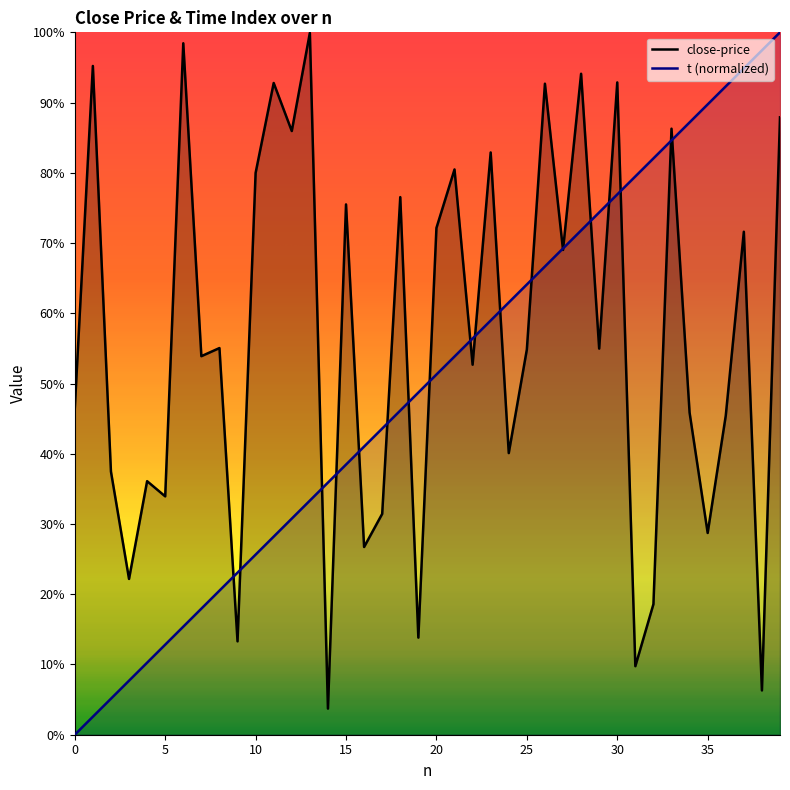

Count the number of data series in this chart.

2